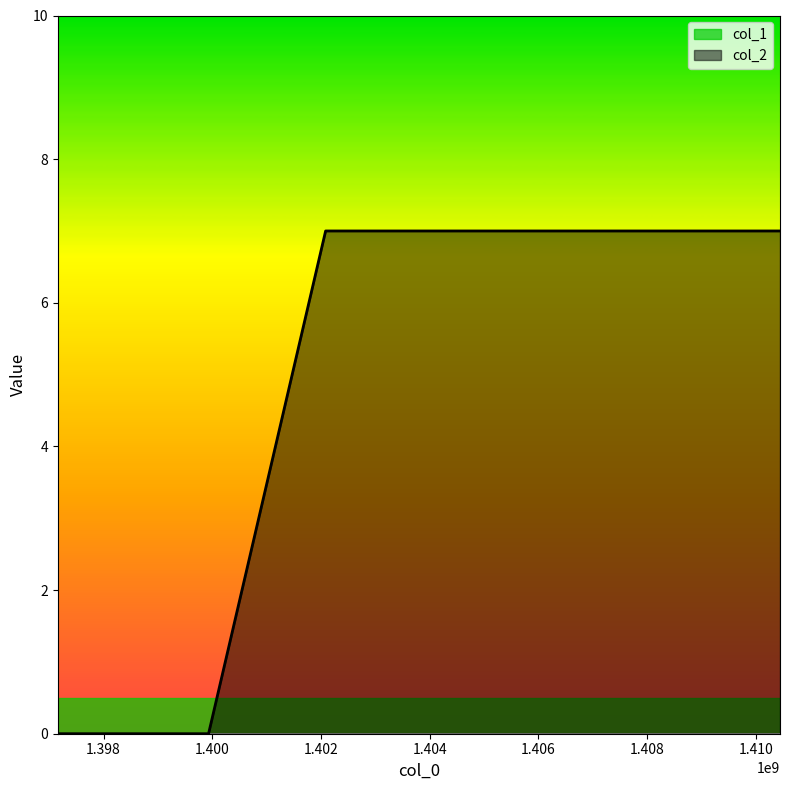

Reading left to right, what are all the values shown in this chart?

1397157130=0	1399931472=0	1402085499=7	1405631977=7	1410446311=7